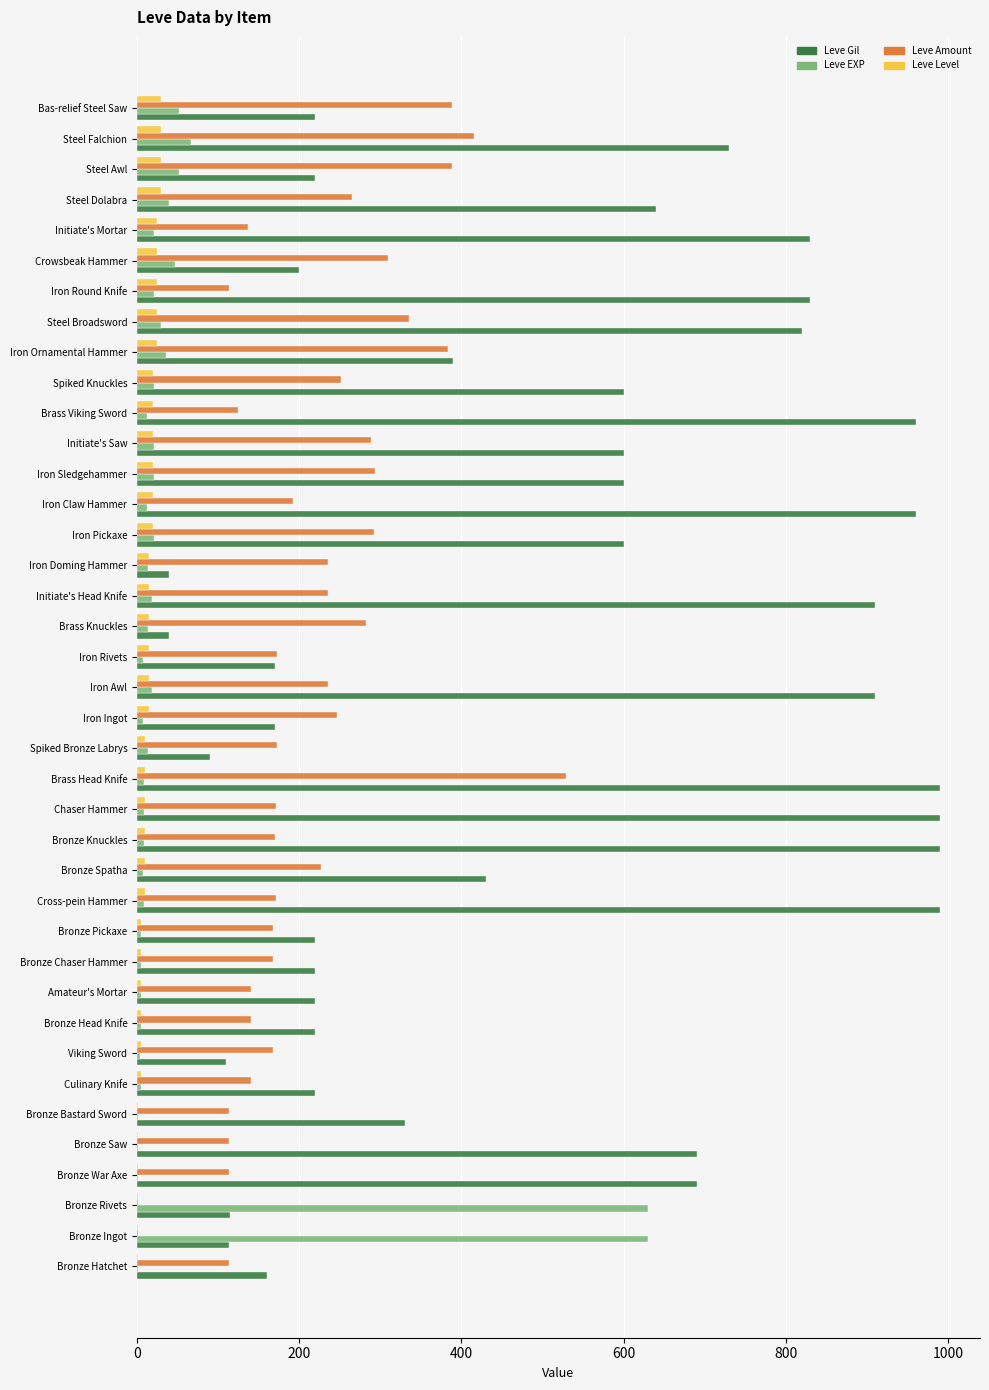

What is the highest value of the Leve EXP series?

630